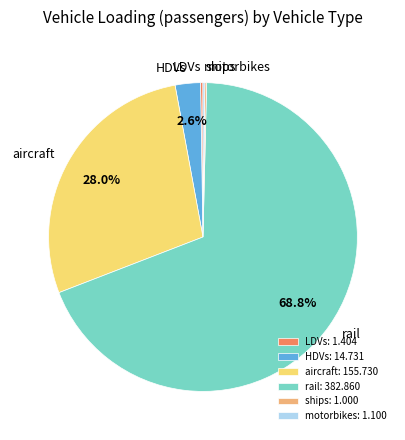

Does rail represent more than half of the total?

Yes